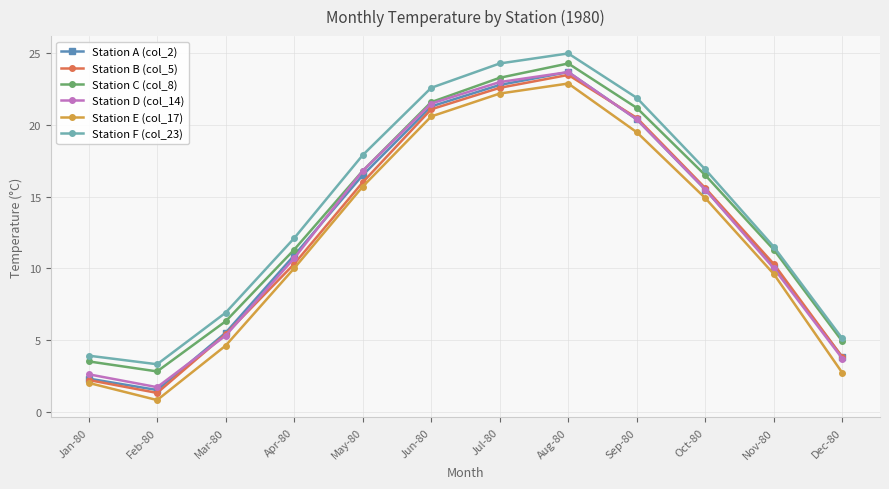

True or false: Station E (col_17) and Station F (col_23) cross at least once.

False